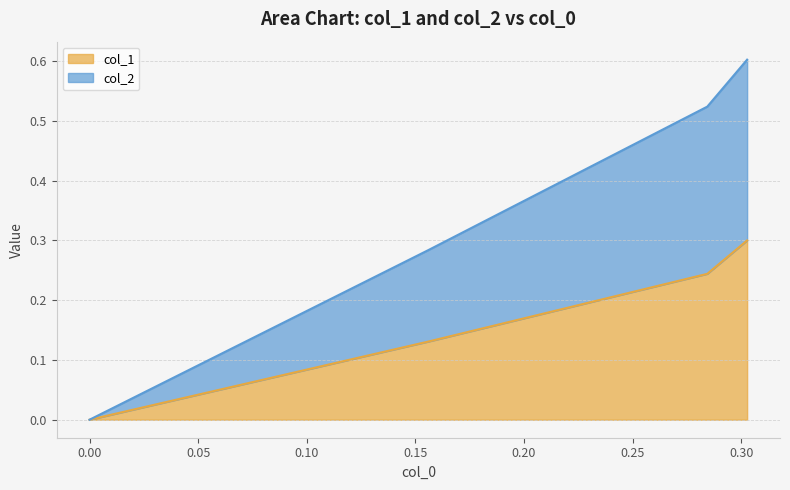

Reading right to left, transcribe all the data shown in this chart.

col_1: 0.3	0.2	0.1	0.0
col_2: 0.6	0.5	0.3	0.0